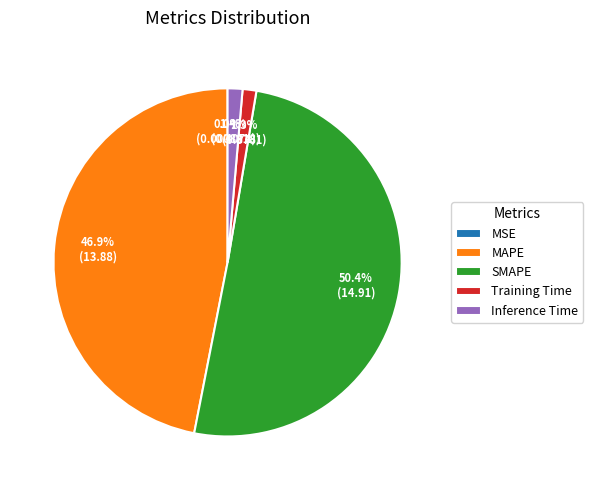

What is the majority slice?

SMAPE